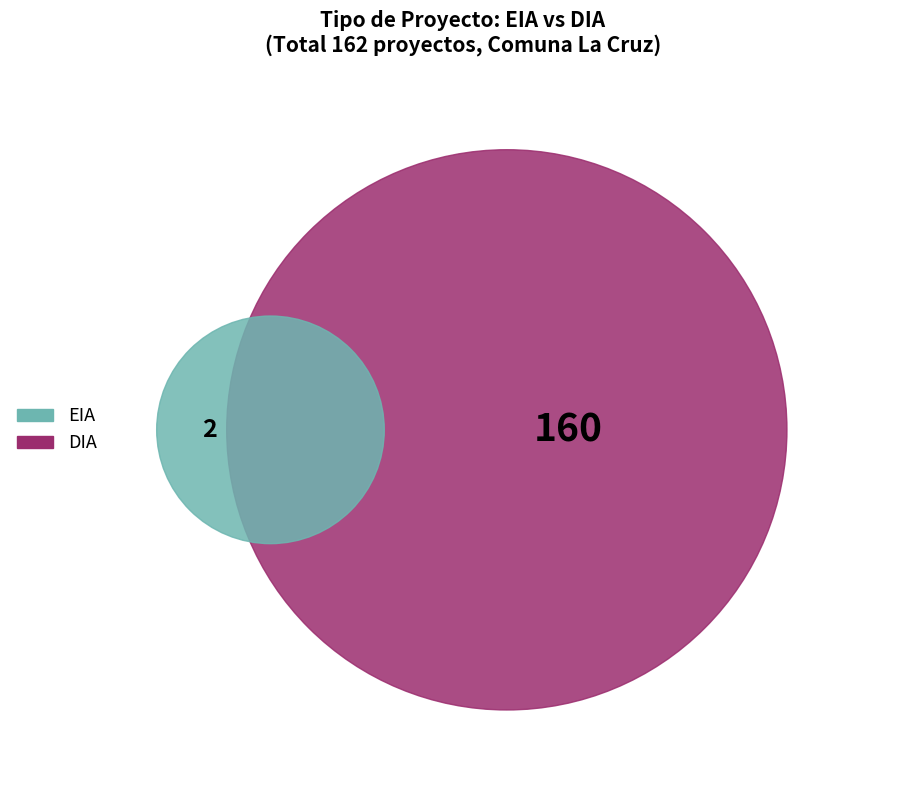

Rank the categories by value from lowest to highest.

EIA, DIA